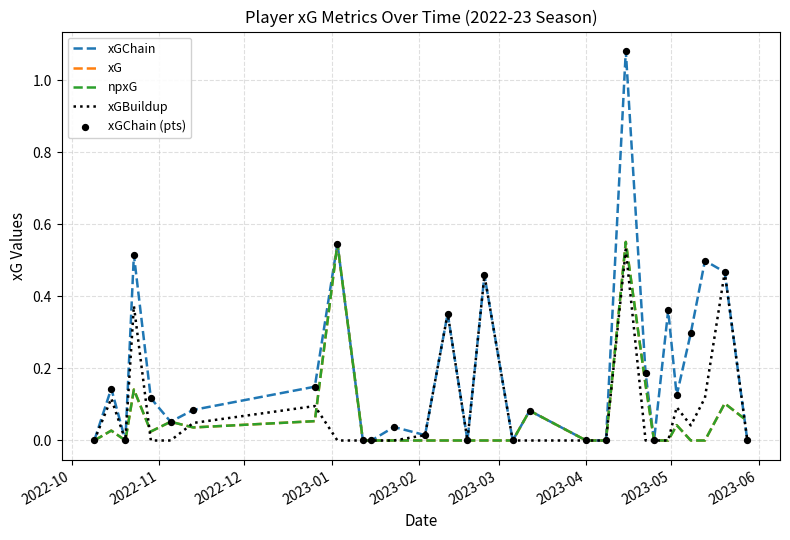

Which series has the largest total across all categories?

xGChain